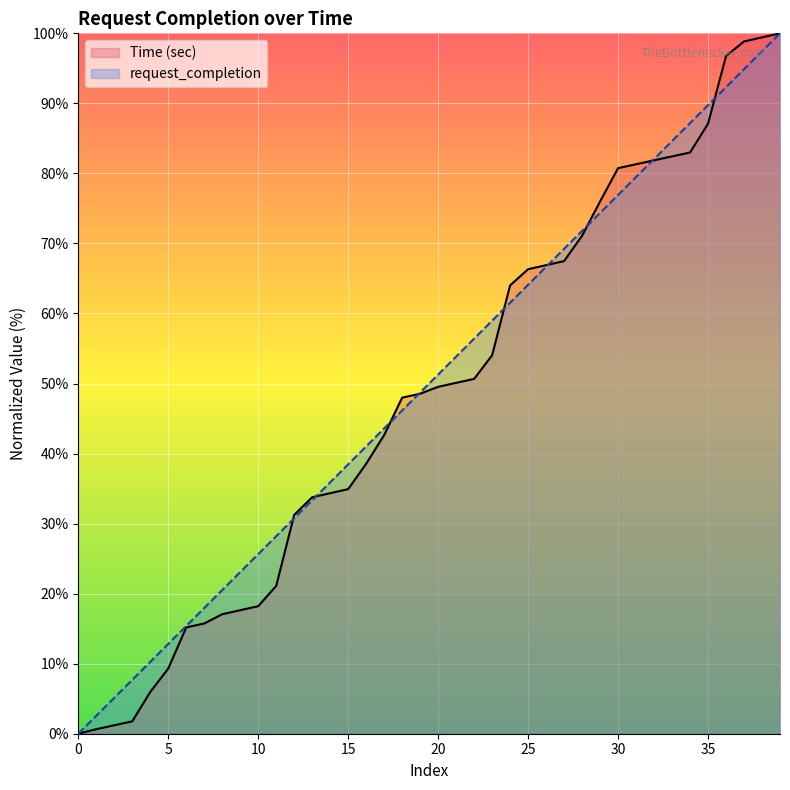

True or false: Time (sec) has a value of 76.0 at 29.

True